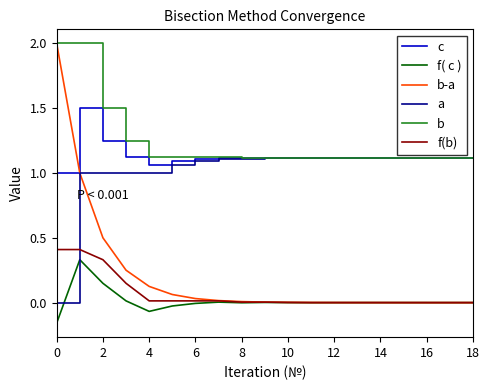

Which series has the widest spread of values?

b-a